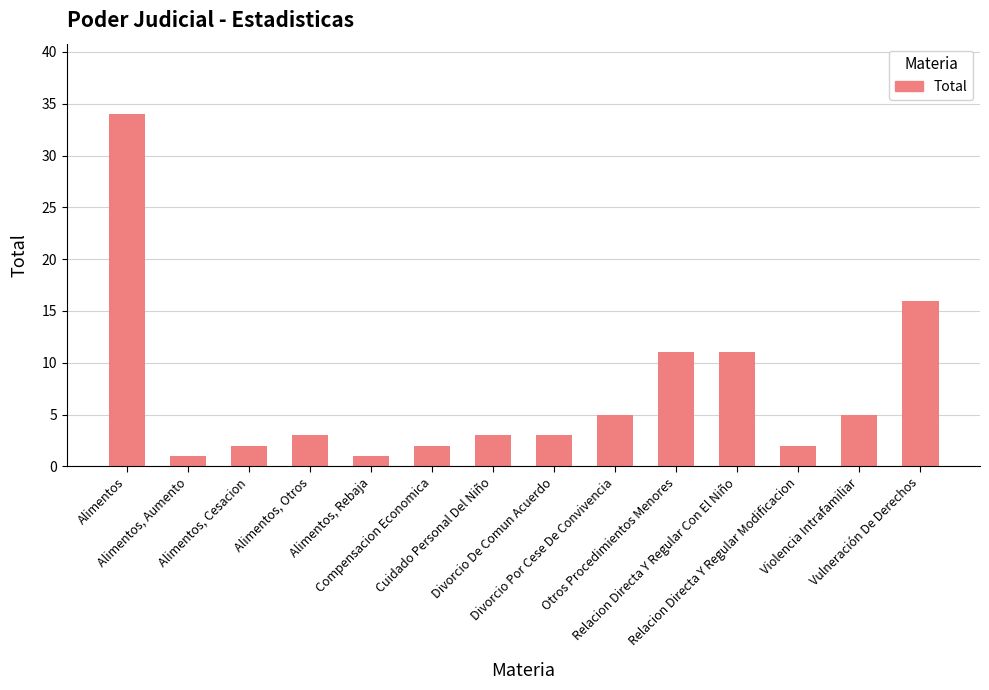

Which category has the highest value across all series?

Alimentos